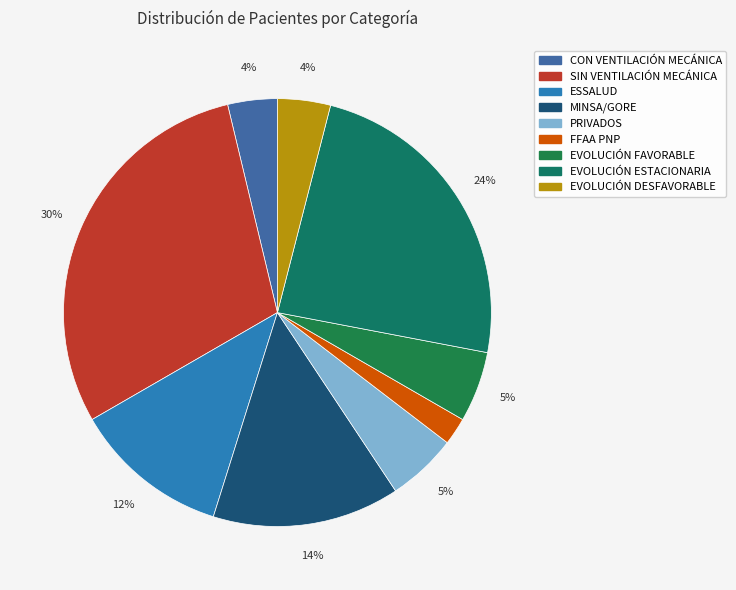

Does any single category account for the majority?

No